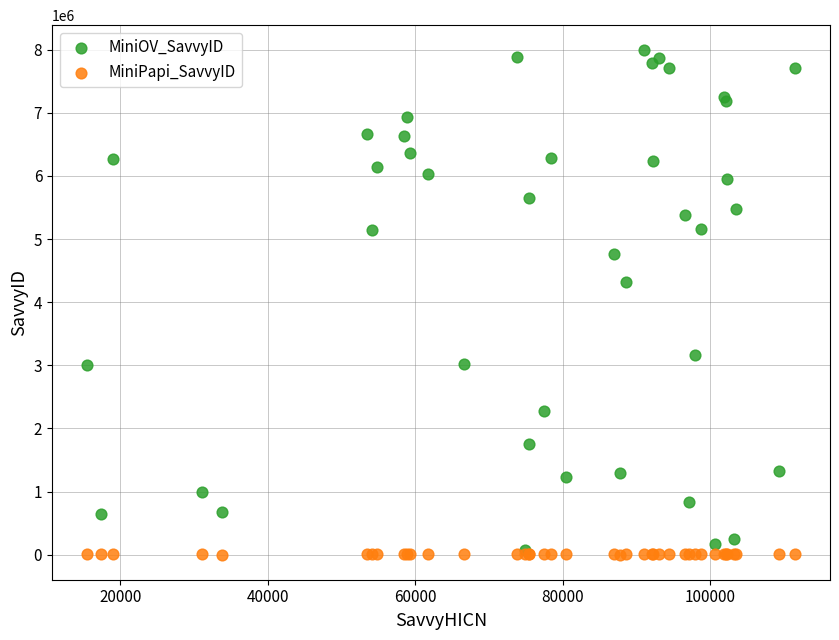

What are all the series names shown in the legend?

MiniOV_SavvyID, MiniPapi_SavvyID